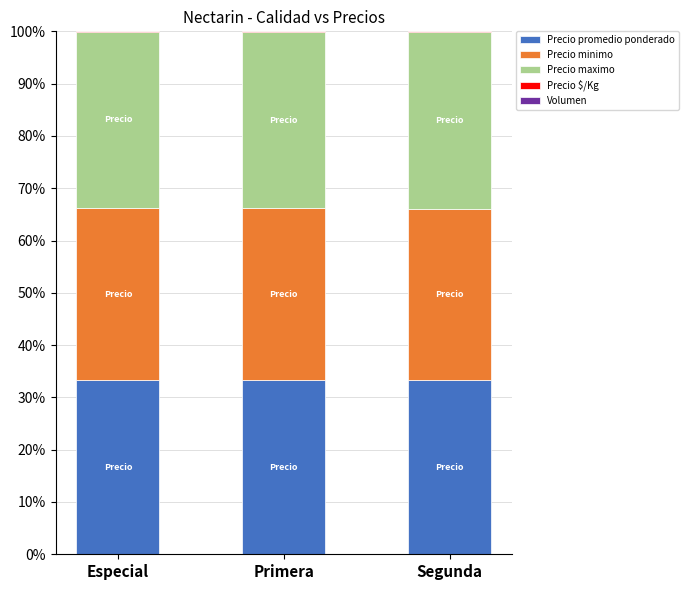

The Precio promedio ponderado series shows 33.3 at Segunda. True or false?

True